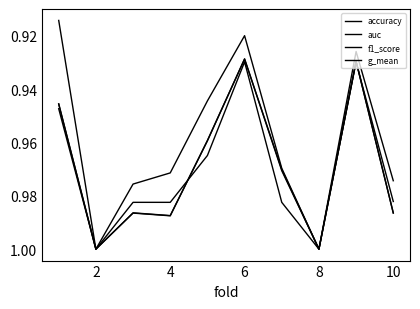

Which series has the largest total across all categories?

accuracy